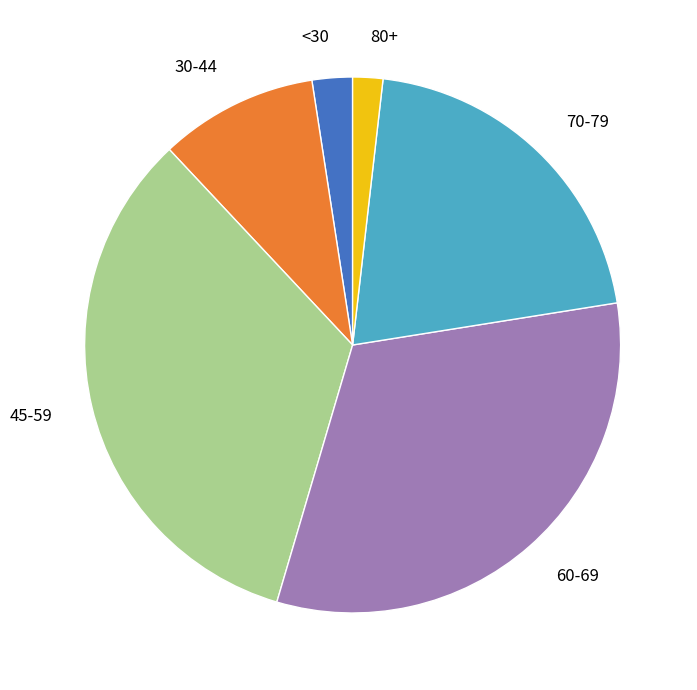

The <30 slice represents 2% of the pie. True or false?

True